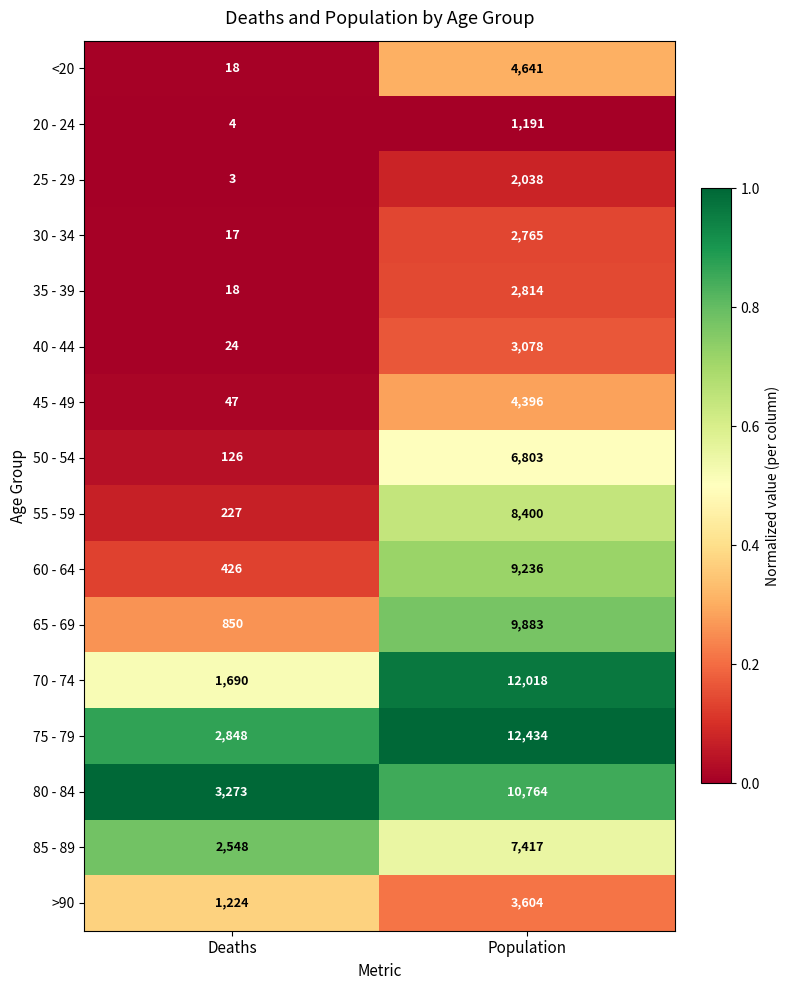

At Population, list the series in order from smallest to largest.

20 - 24, 25 - 29, 30 - 34, 35 - 39, 40 - 44, >90, 45 - 49, <20, 50 - 54, 85 - 89, 55 - 59, 60 - 64, 65 - 69, 80 - 84, 70 - 74, 75 - 79